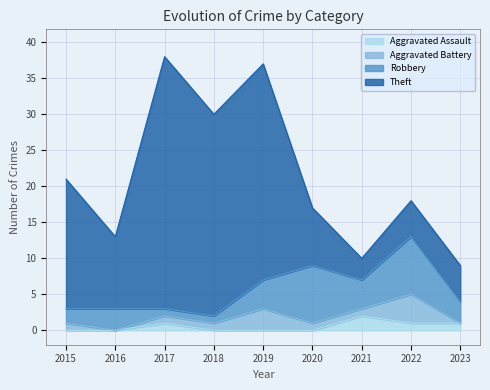

At how many categories does at least one series exceed 7?

7